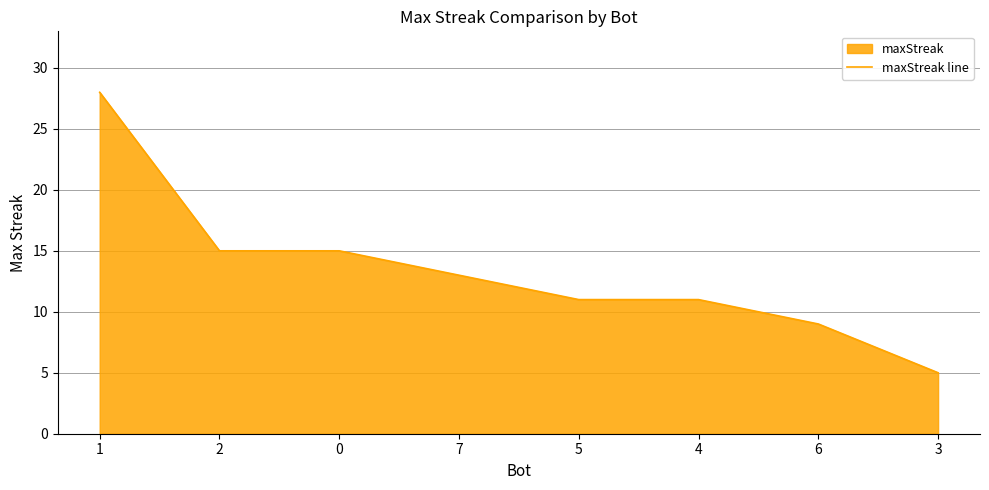

What is the ratio of the value at 0 to the value at 5?

1.4